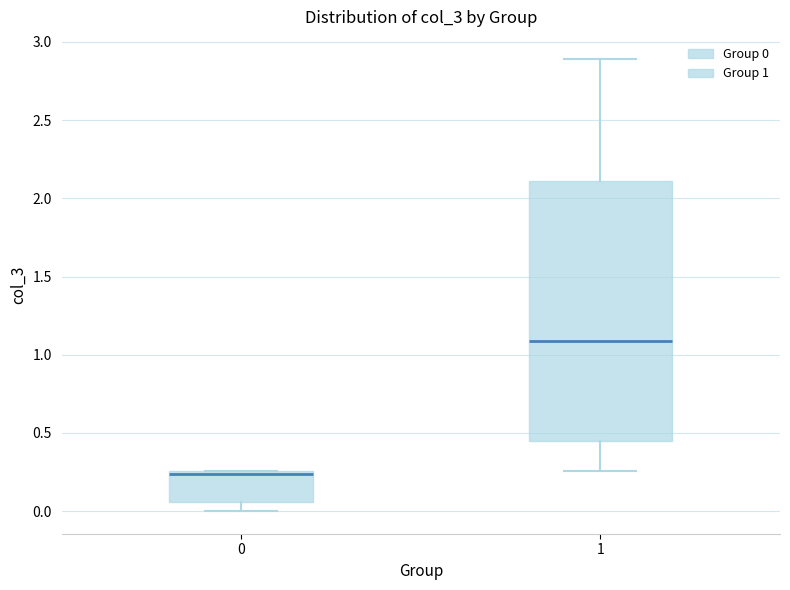

Which box has the highest median line?

1